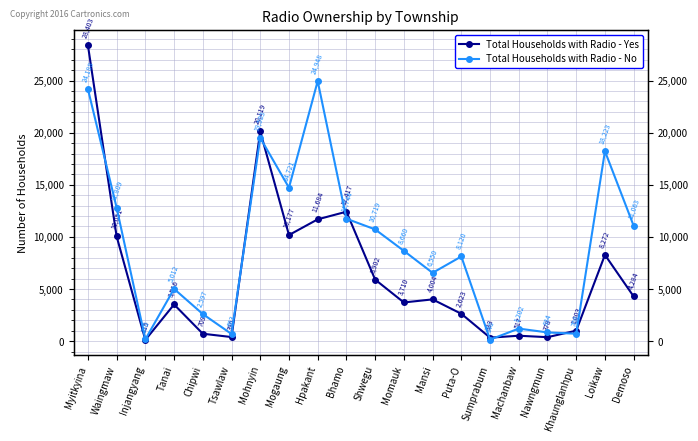

What is the label of the 13th point from the right?

Mogaung